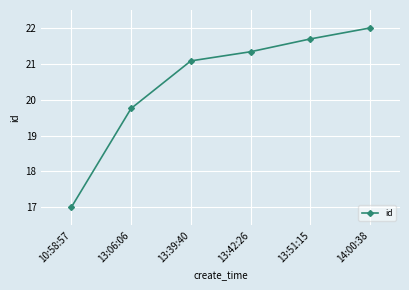

What is the change in value from 13:39:40 to 13:51:15?

+0.6